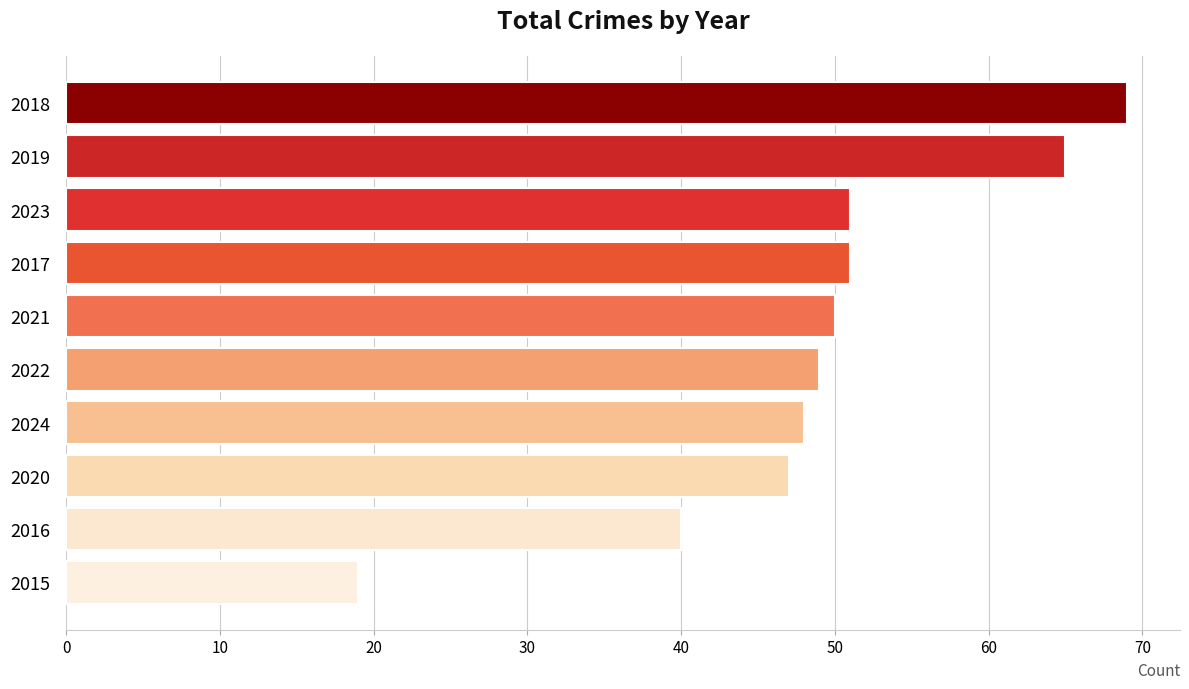

What is the sum of all values?

489